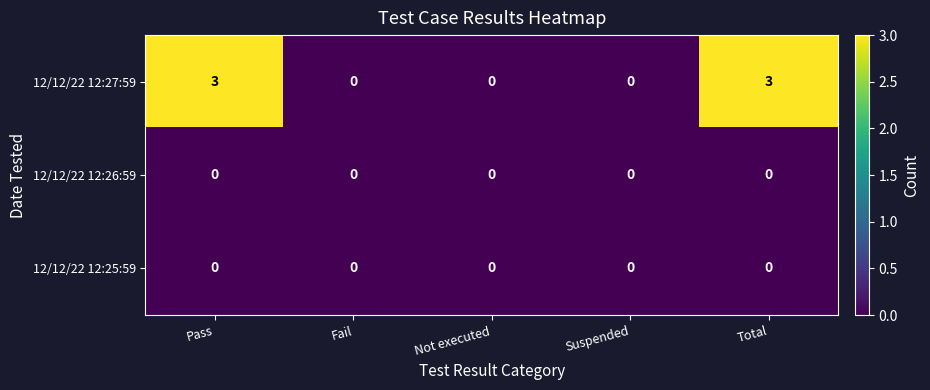

Which series has the widest spread of values?

12/12/22 12:27:59